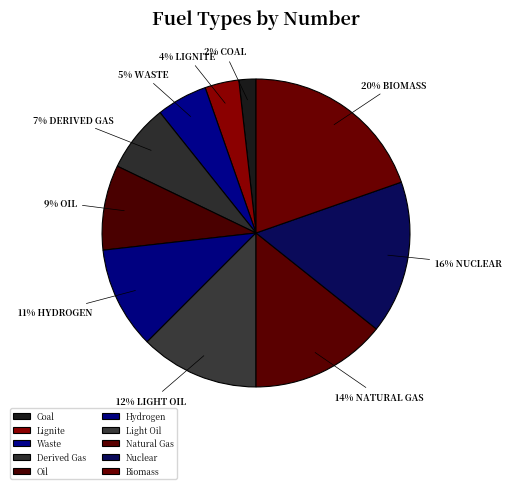

Rank the categories by value from lowest to highest.

Coal, Lignite, Waste, Derived Gas, Oil, Hydrogen, Light Oil, Natural Gas, Nuclear, Biomass